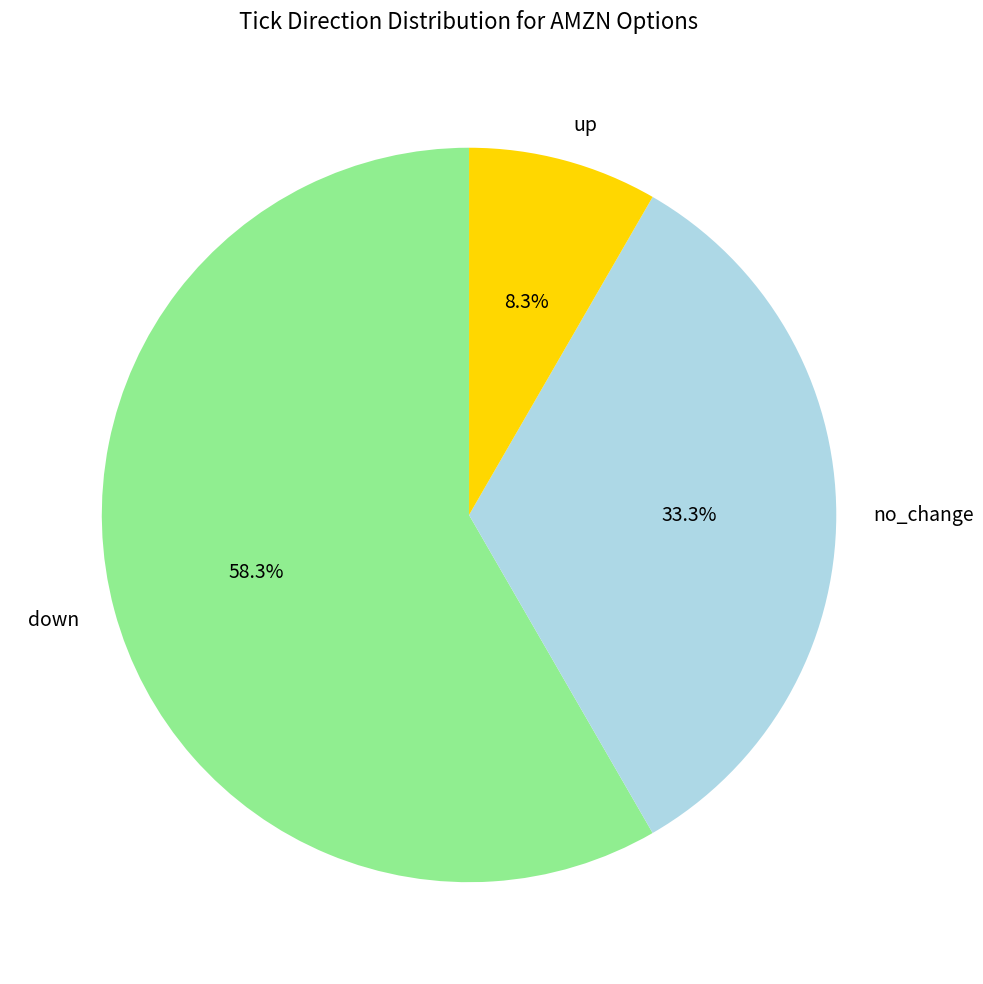

What percentage is the down slice, to the nearest percent?

58%